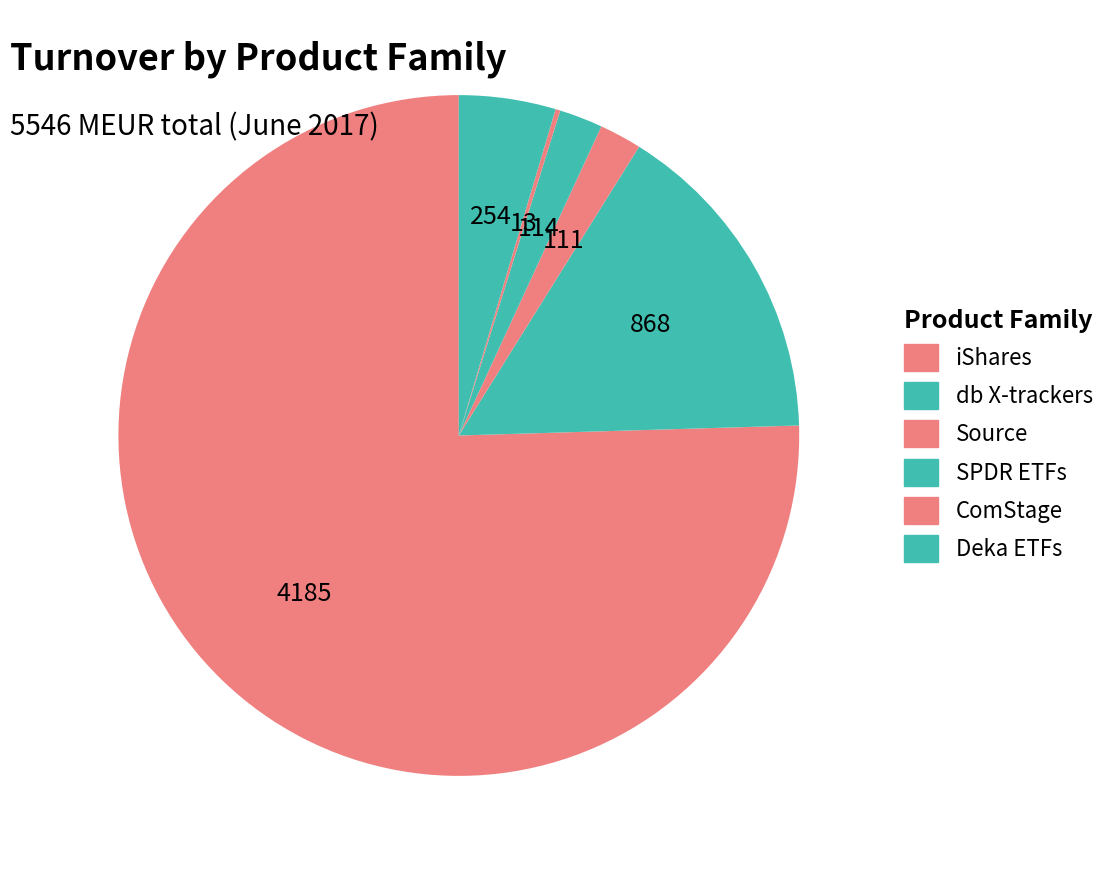

True or false: db X-trackers accounts for 2% of the total.

False